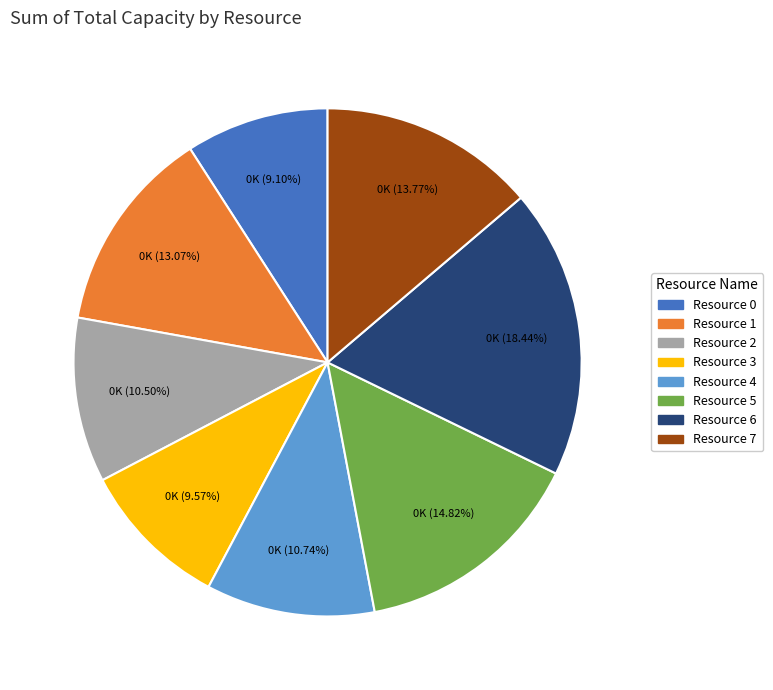

What is the largest slice in the pie chart?

Resource 6